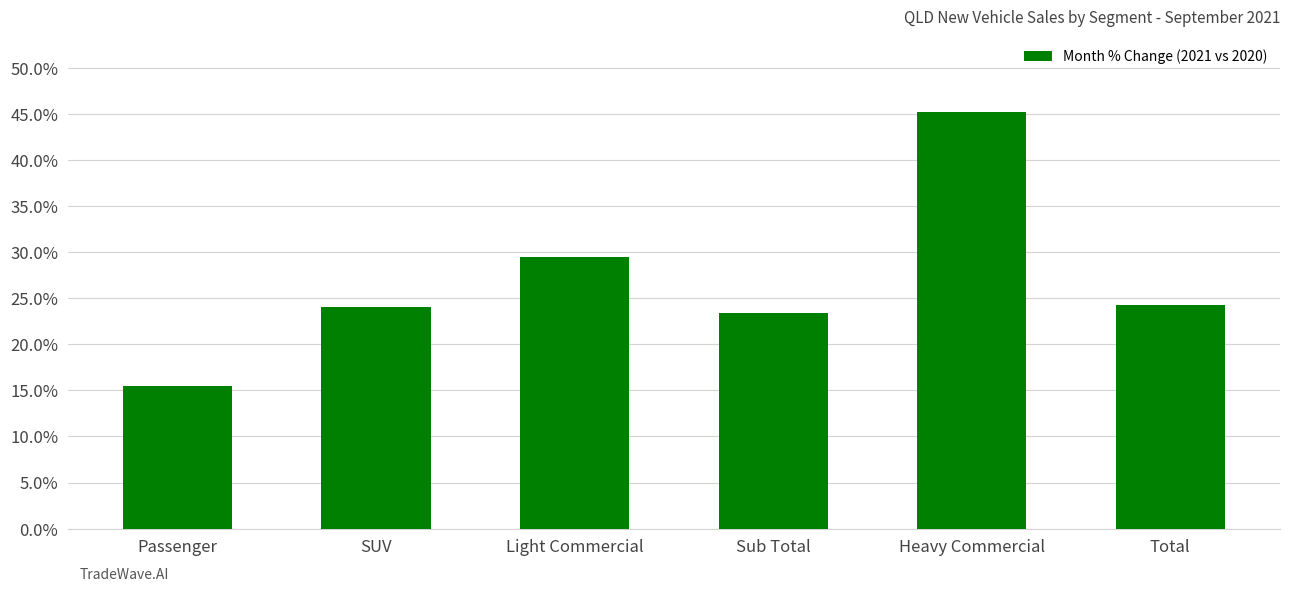

Does the chart contain any negative values?

No